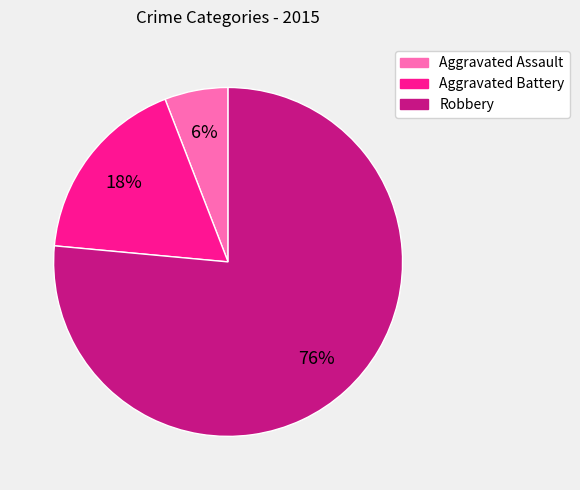

To the nearest percent, what is the combined percentage of Aggravated Assault and Aggravated Battery?

24%